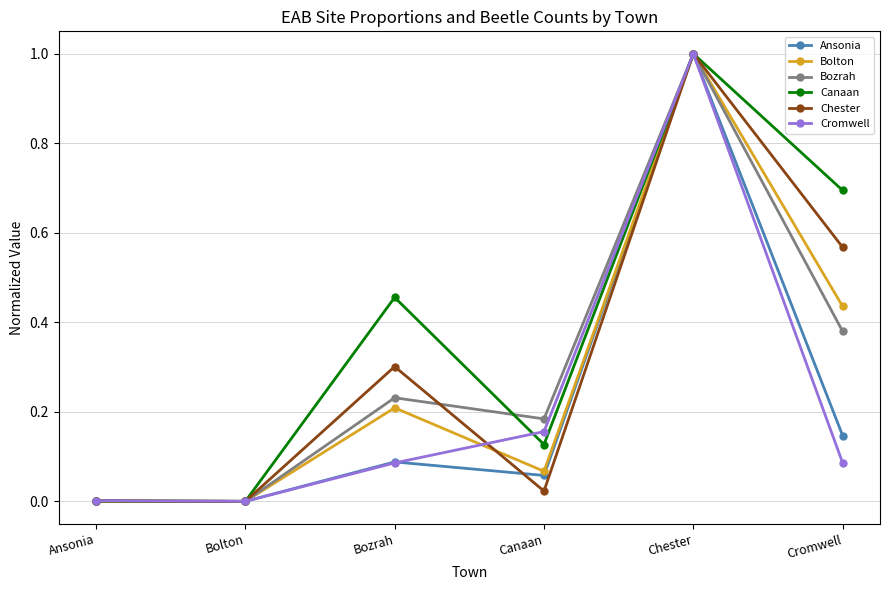

Which series has the largest total across all categories?

Canaan